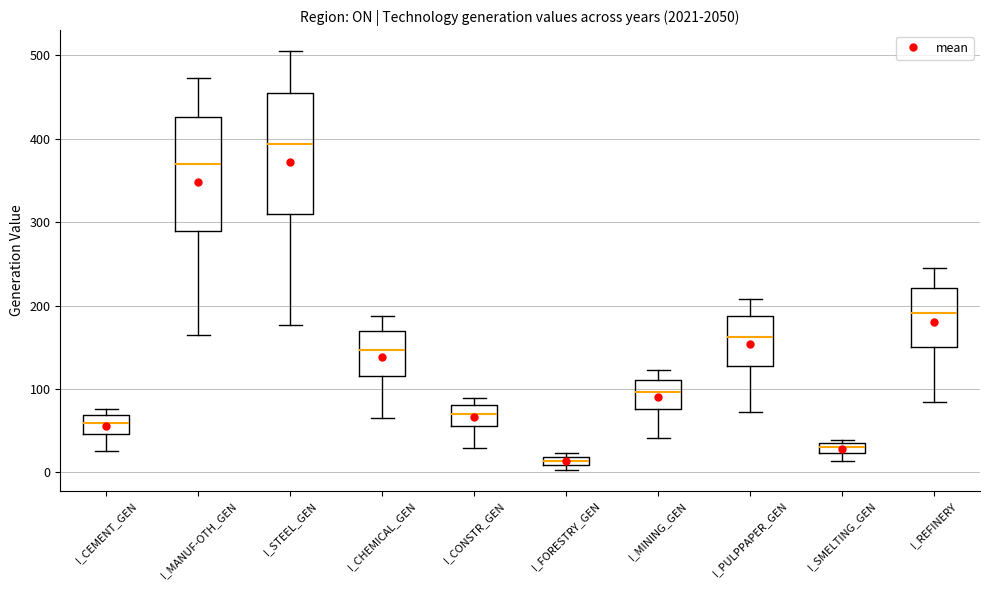

Which box has the lowest median line?

I_FORESTRY_GEN